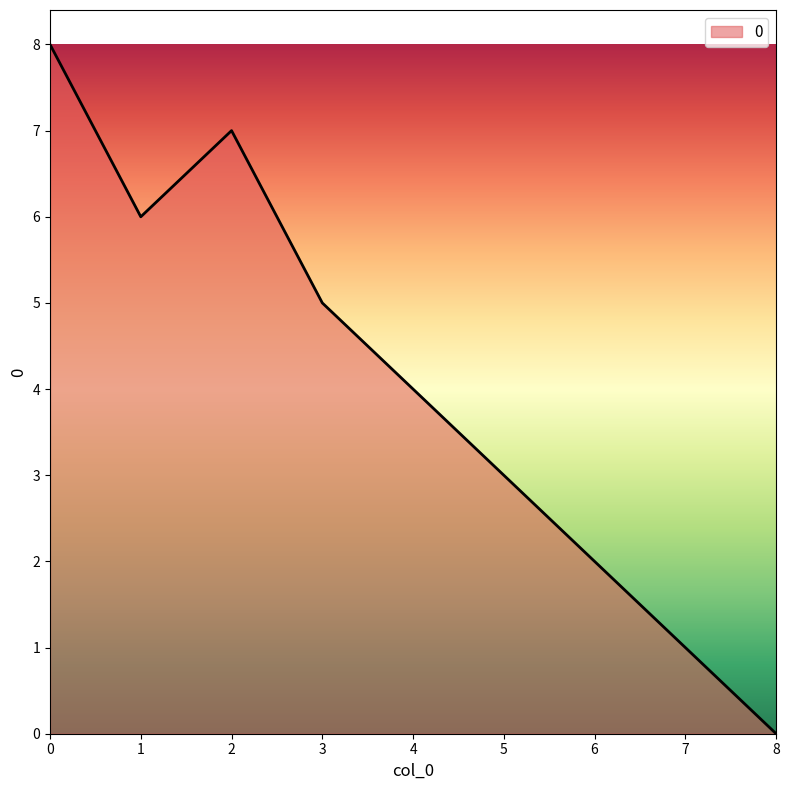

List the labels in order of value, smallest first.

8, 7, 6, 5, 4, 3, 1, 2, 0